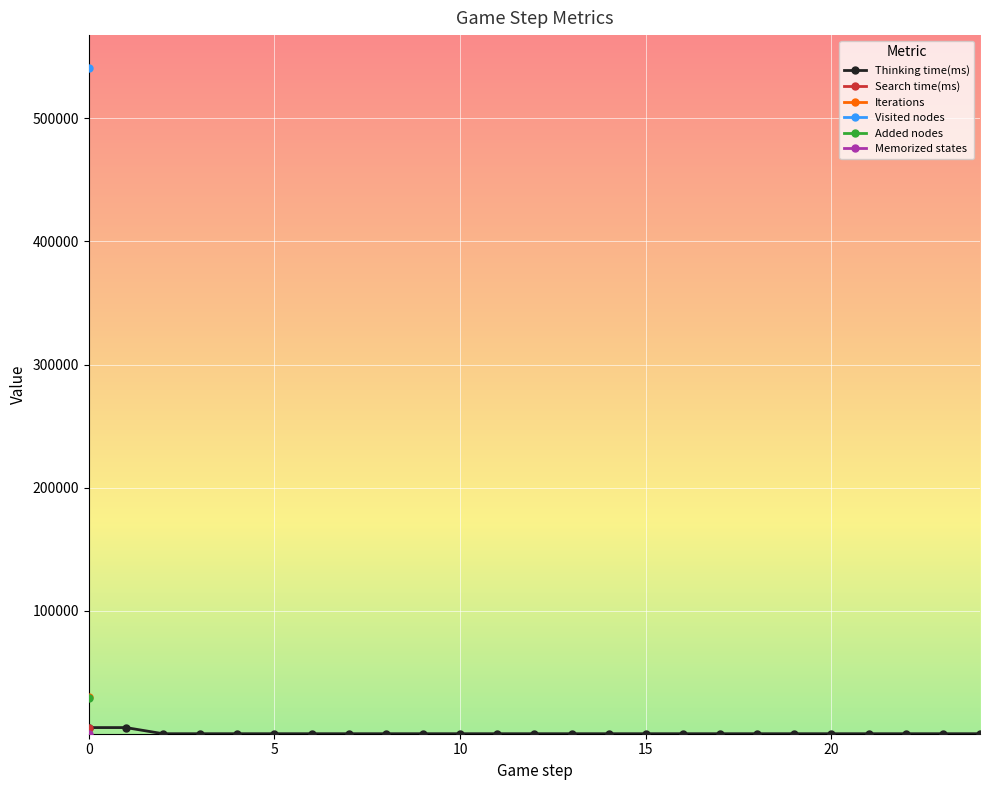

Approximately how many times larger is the value at 15 compared to 14?

1.0